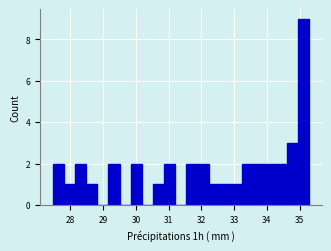

Read against the x-axis, roughly where is the centre of the tallest bar?

35.1